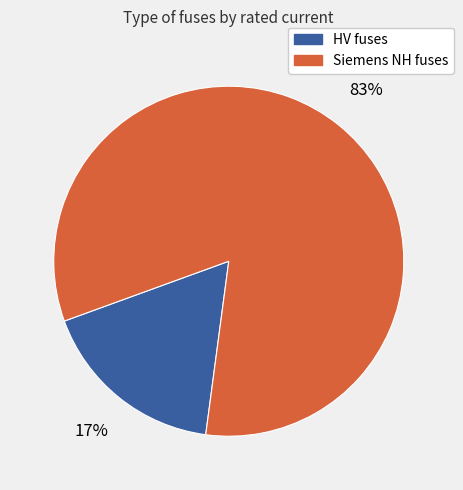

How many slices are in this pie chart?

2